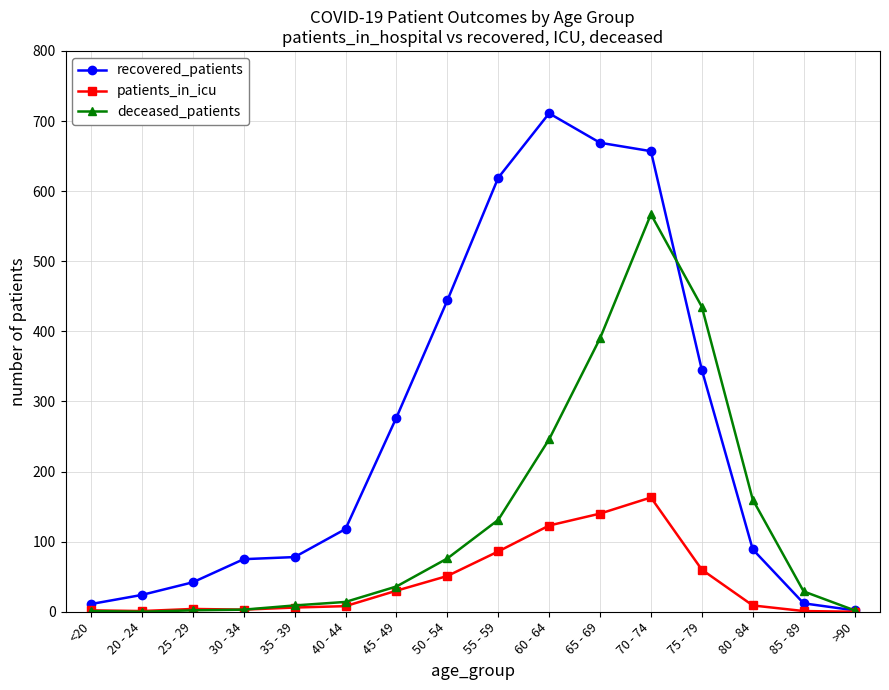

True or false: recovered_patients and deceased_patients intersect in this chart.

True